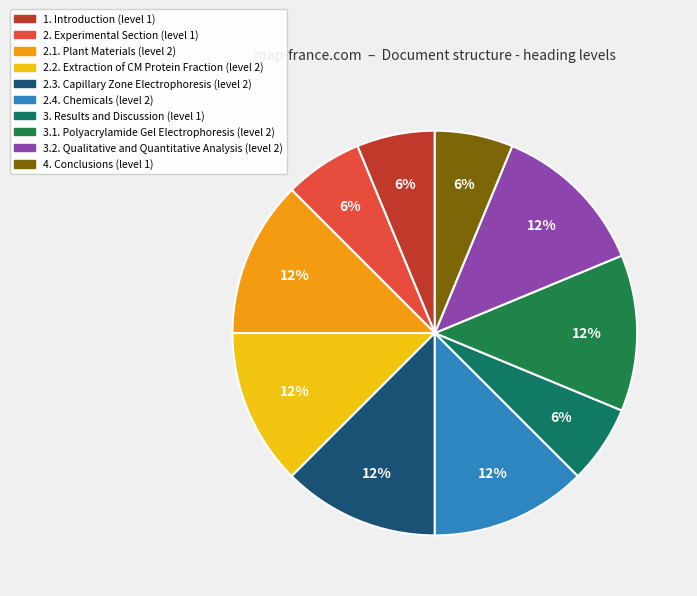

Count the number of slices in the pie.

10